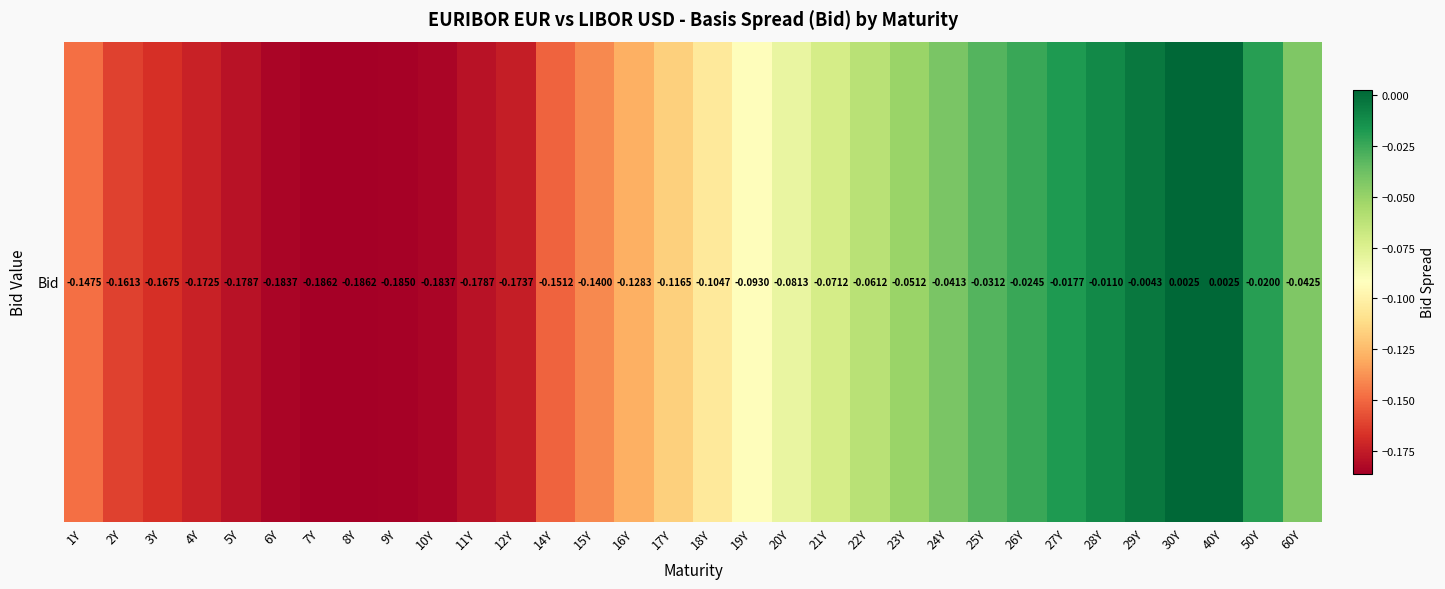

How many data points are less than 0?

30